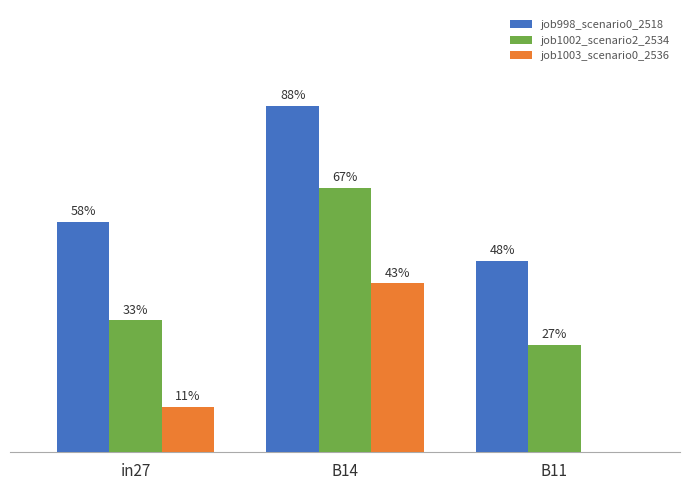

Does the chart contain stacked bars?

No